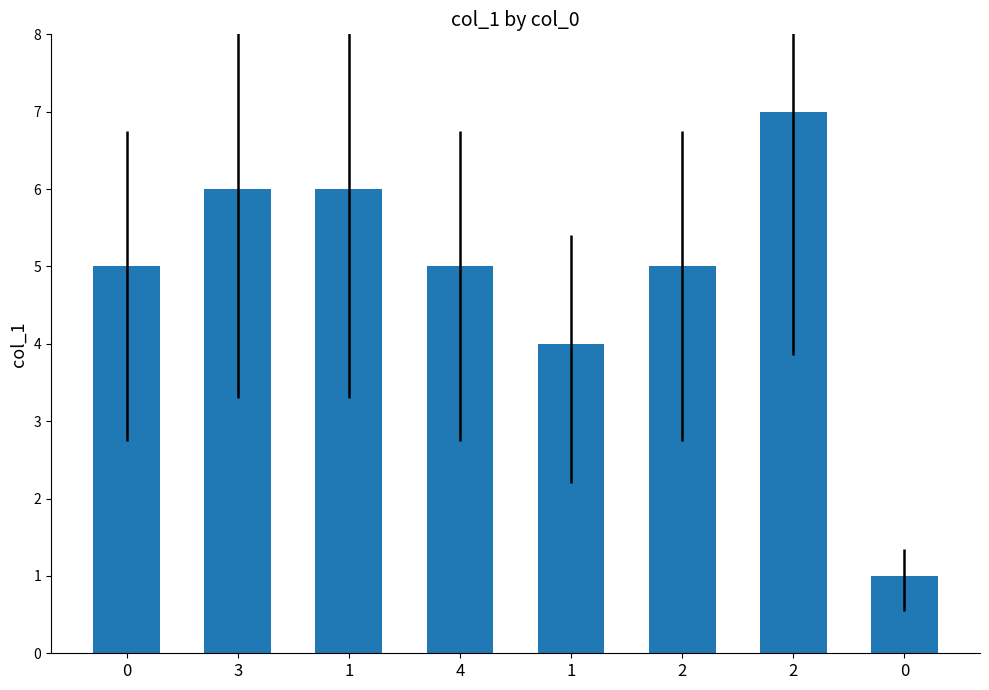

How many distinct data groups are displayed?

1